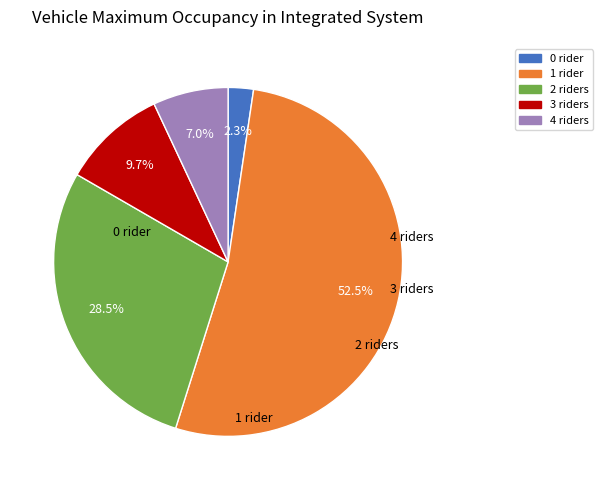

How many slices are in this pie chart?

5